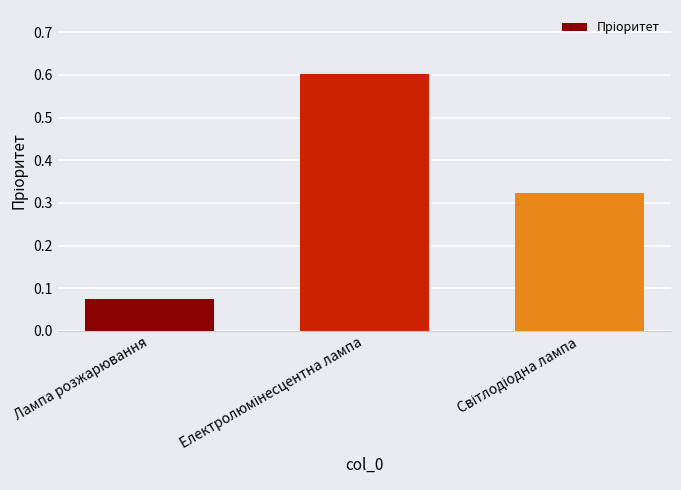

Are the bars grouped side by side (vs. stacked)?

No